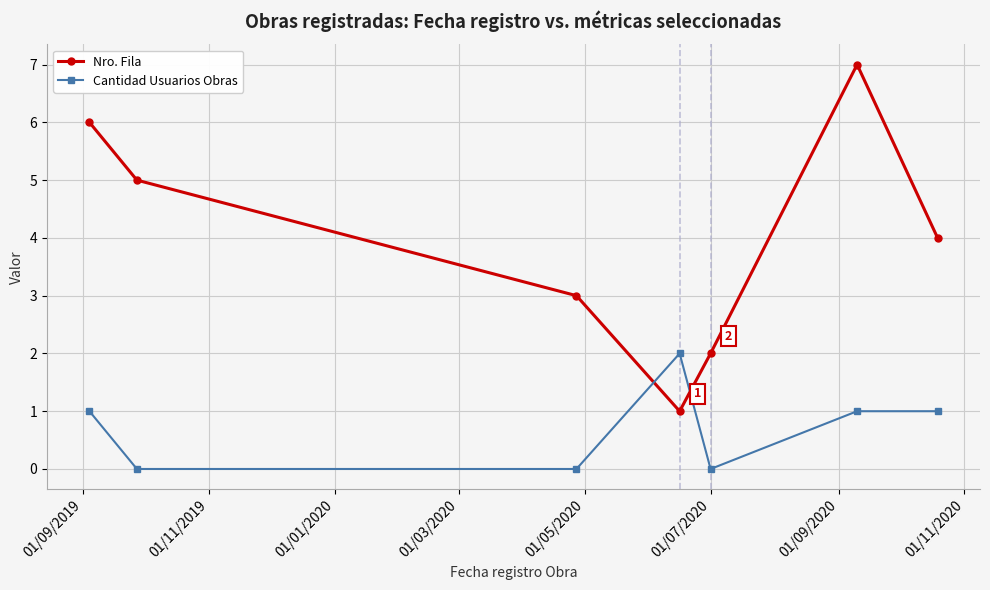

Which series has the largest range (max minus min)?

Nro. Fila